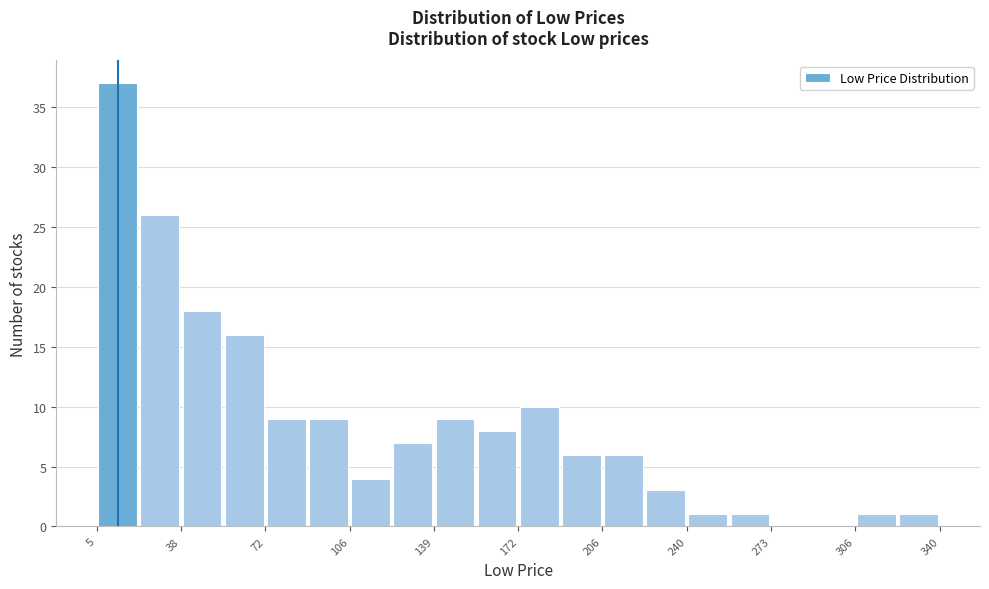

Around what value on the x-axis is the tallest bar? Give the approximate position of its centre, as read against the axis.

15